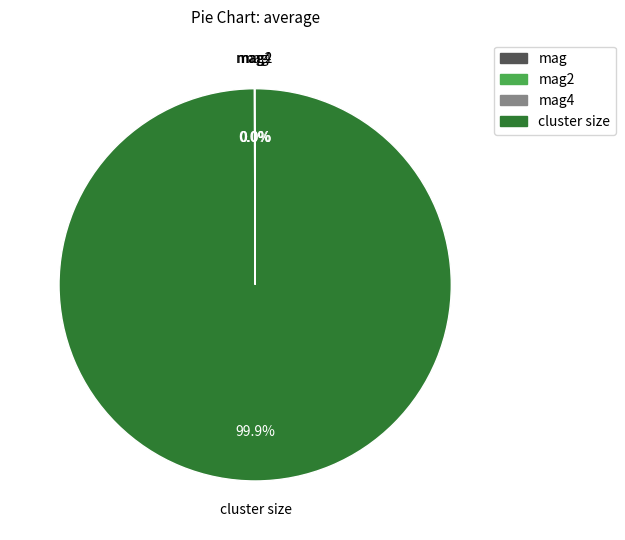

Does cluster size represent more than half of the total?

Yes